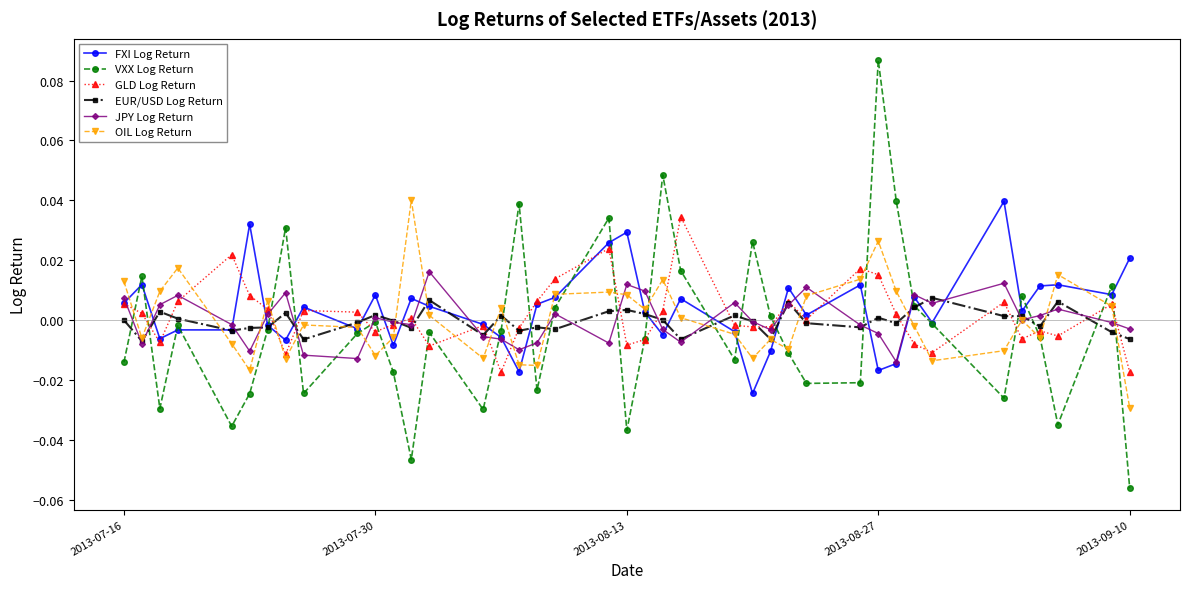

Which series has the largest range (max minus min)?

VXX Log Return